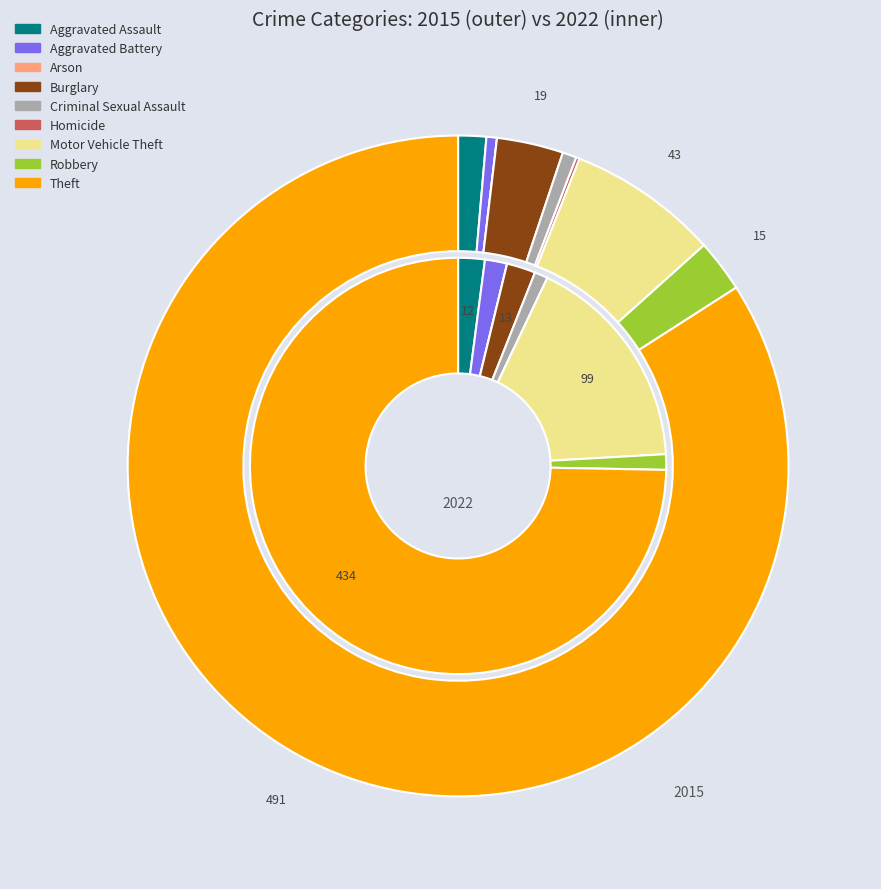

To the nearest percent, what is the combined percentage of 5 and 7?

1%